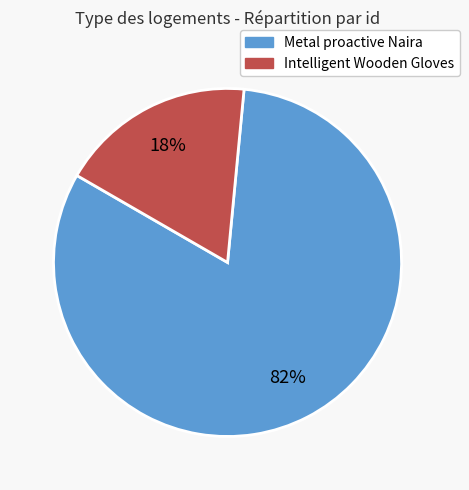

Does any single category account for the majority?

Yes